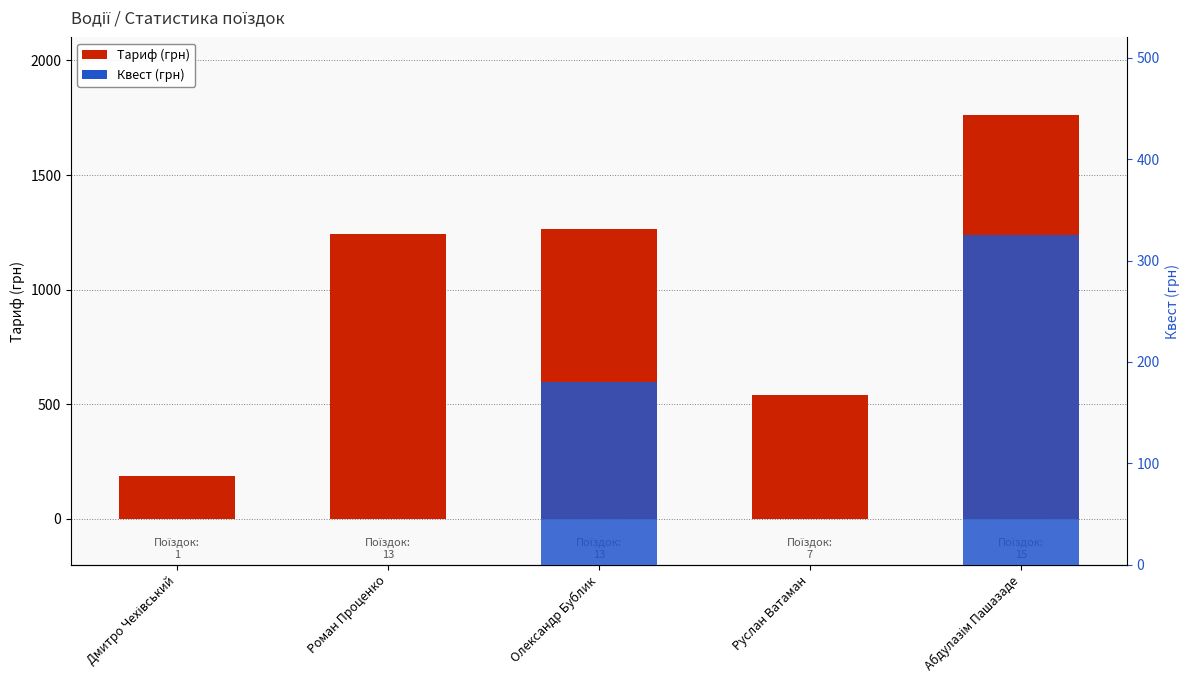

What is the difference between the highest and lowest values at Руслан Ватаман?

539.0